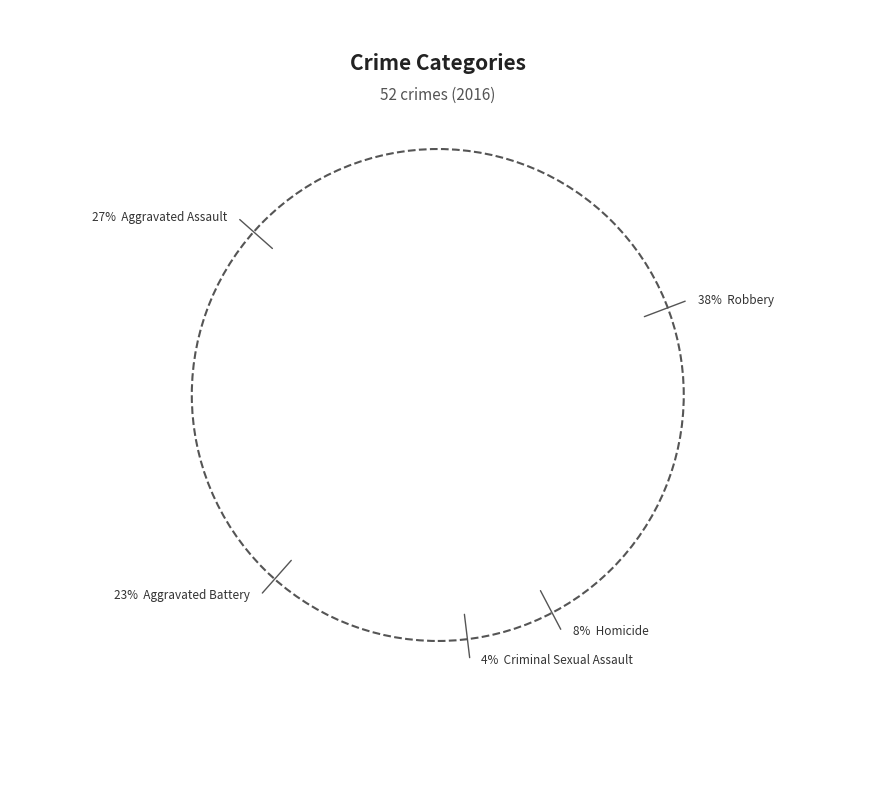

What is the change in value from Aggravated Assault to Homicide?

-10